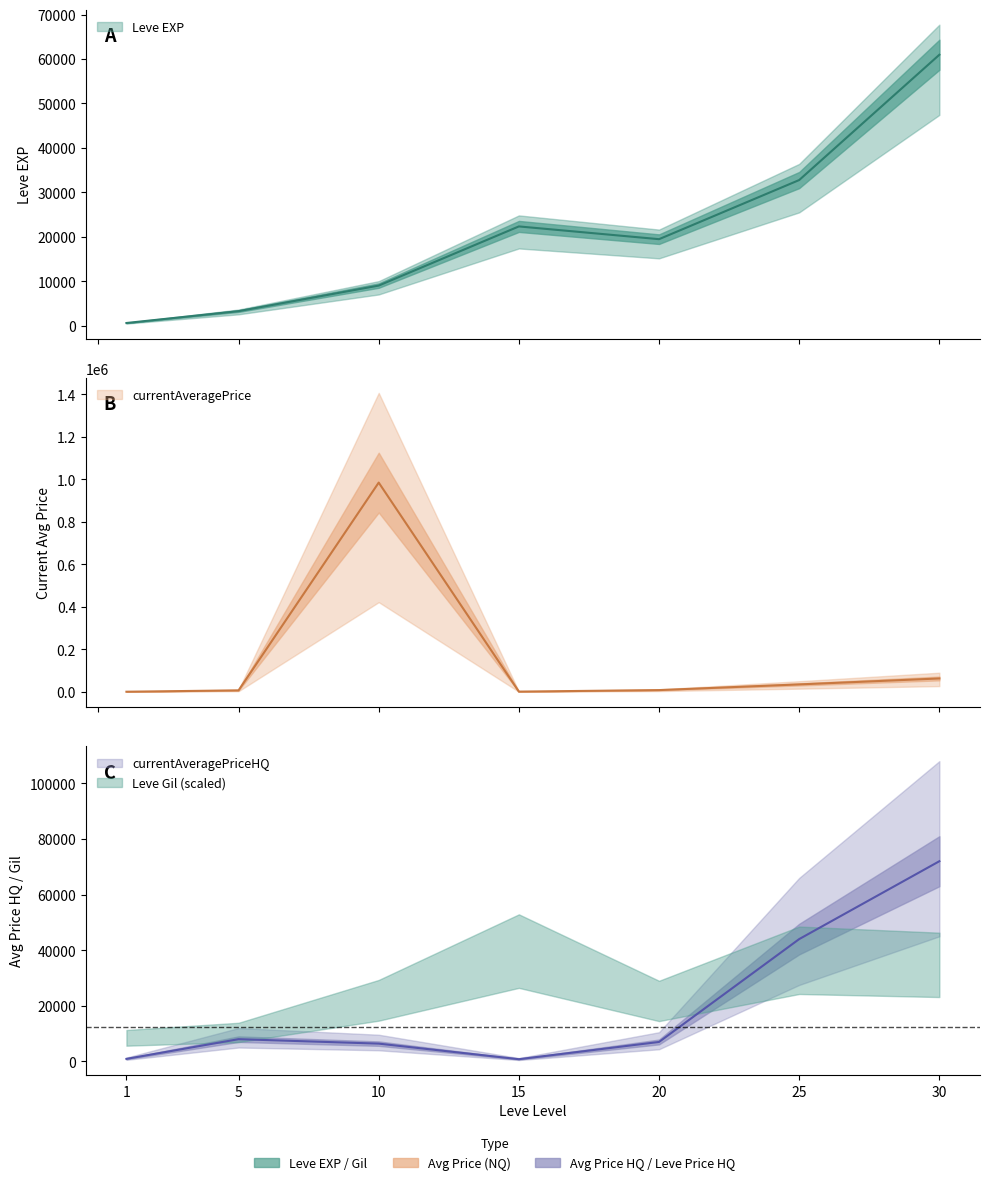

Which series has the largest range (max minus min)?

currentAveragePrice